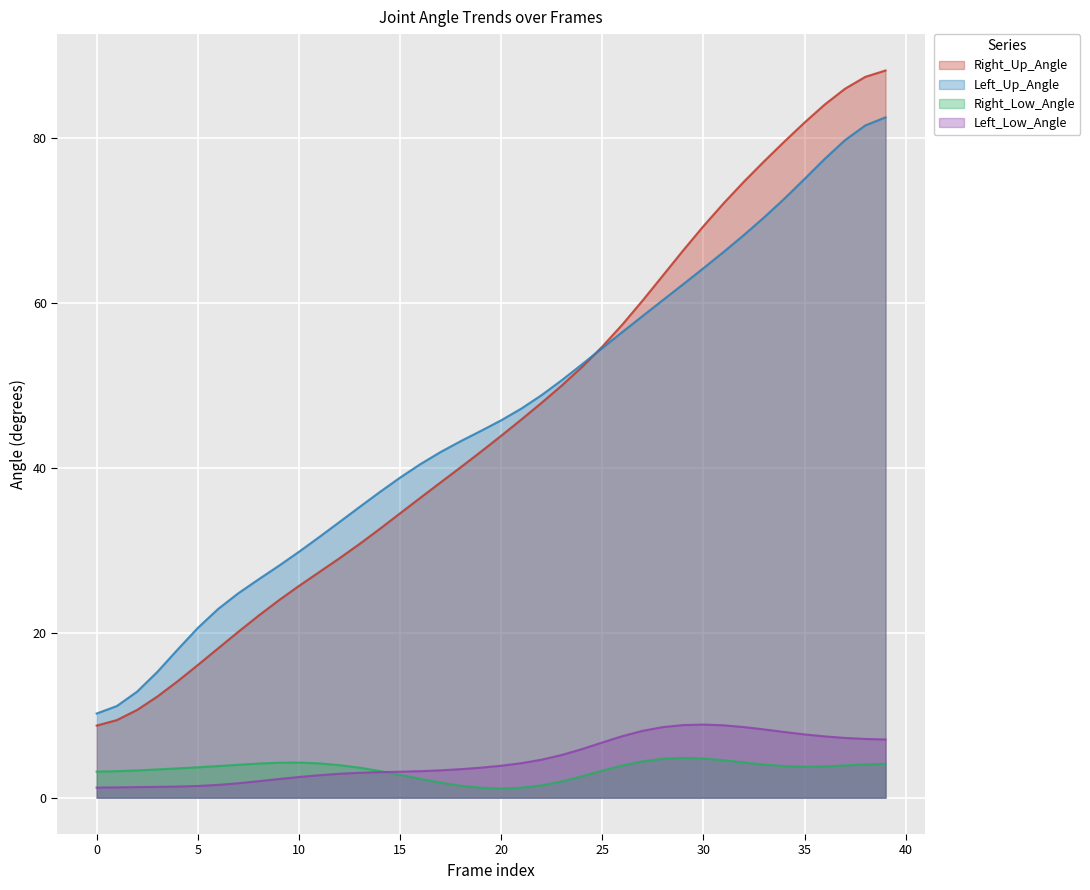

What are all the series names shown in the legend?

Right_Up_Angle, Left_Up_Angle, Right_Low_Angle, Left_Low_Angle